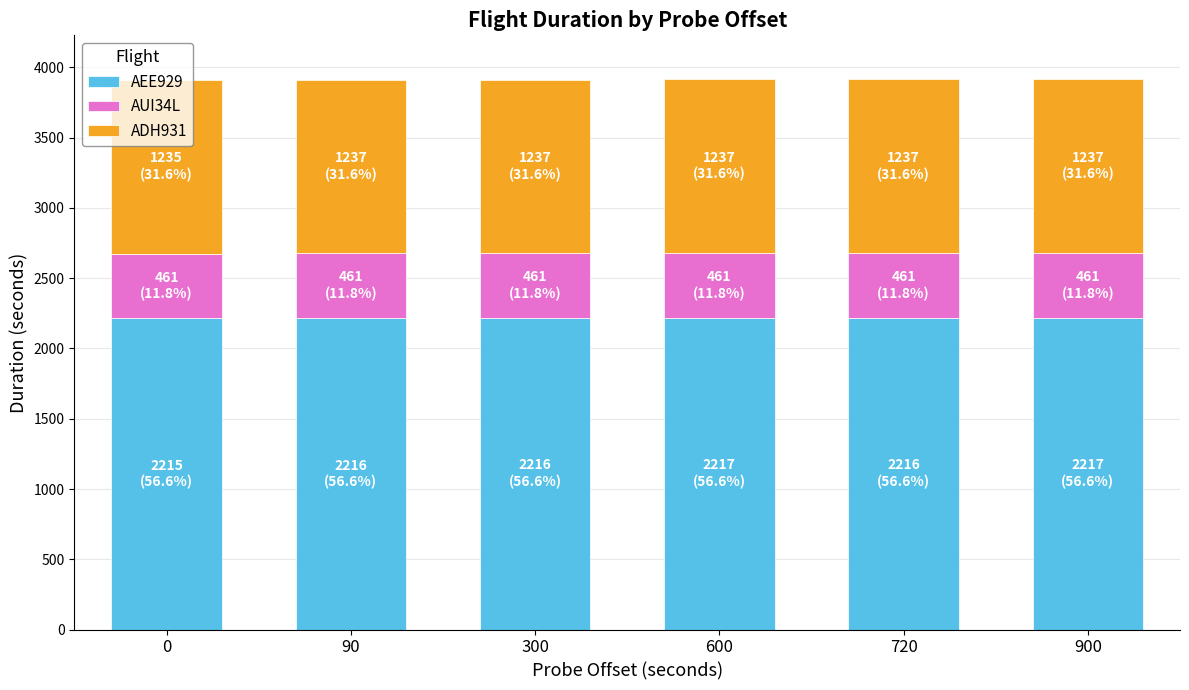

What is the total value across all series at 0?

3910.9